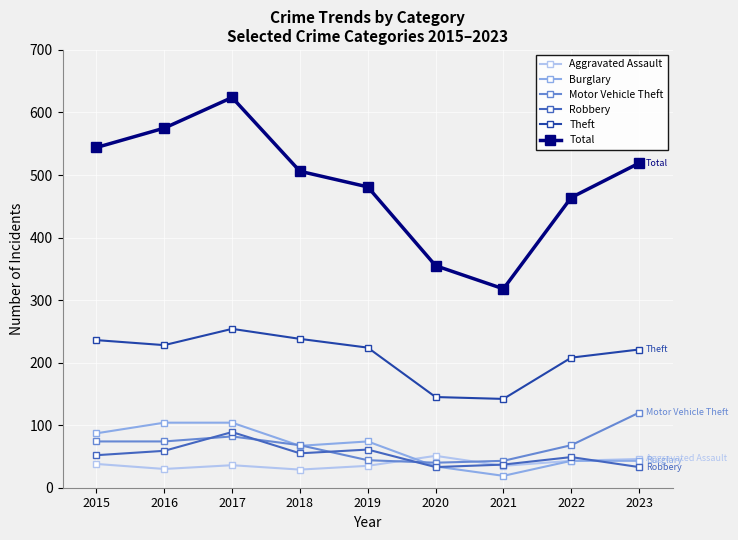

True or false: Burglary and Theft cross at least once.

False